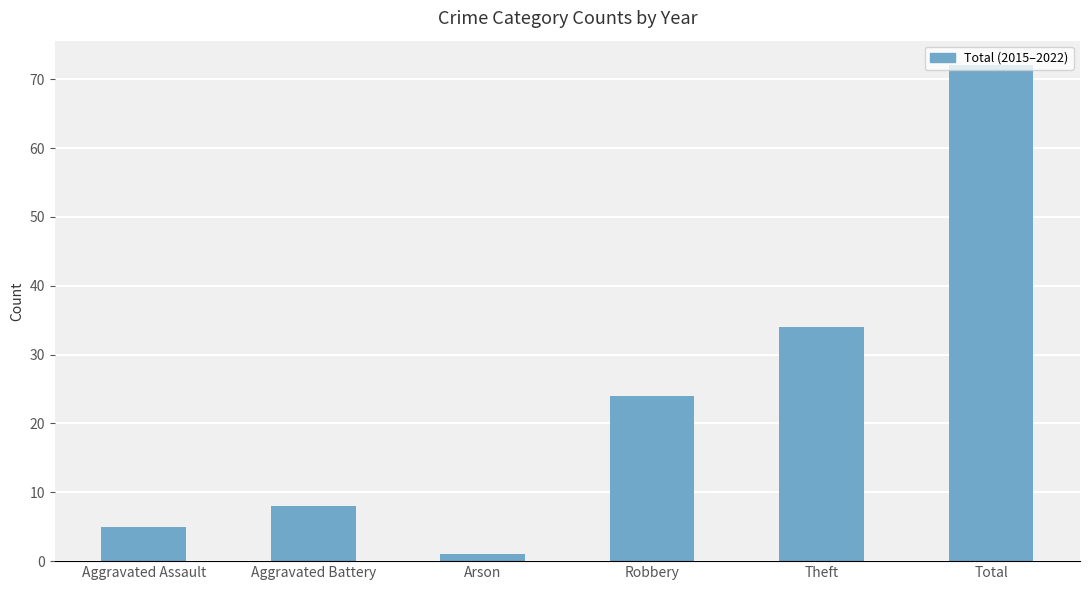

What is the maximum value shown in the chart?

72